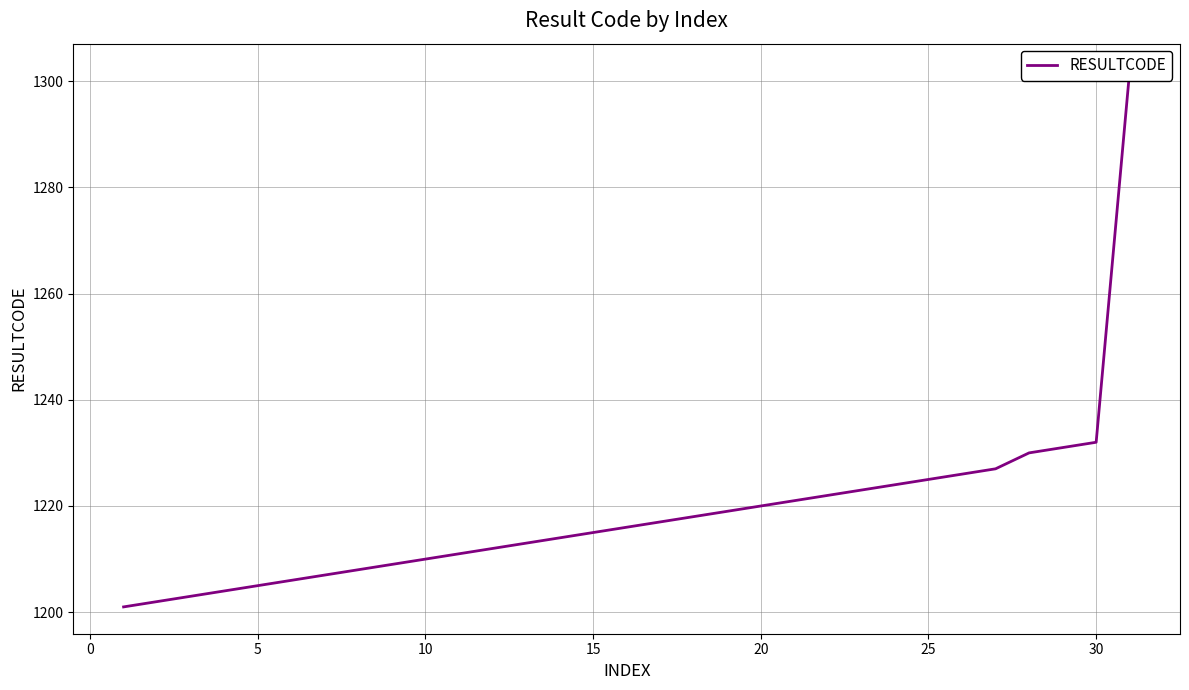

What is the difference between the second highest and minimum values?

31